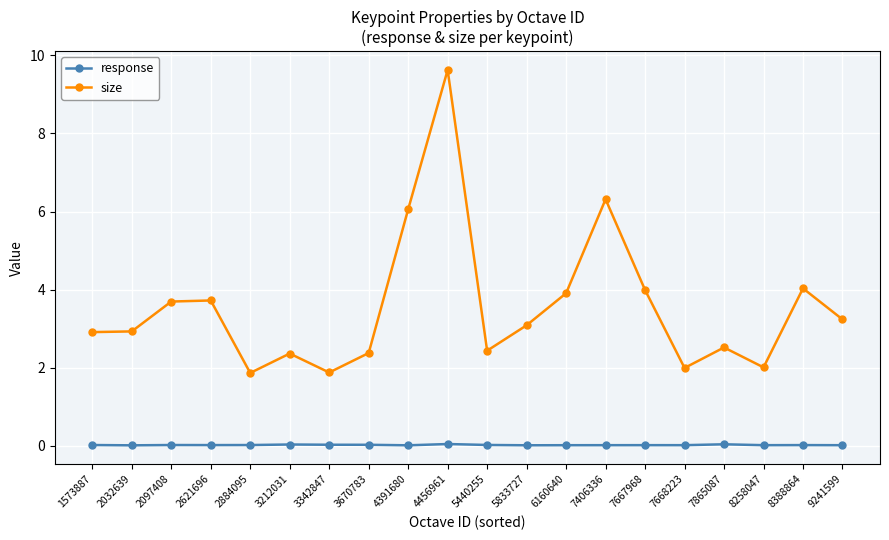

True or false: size has more than 2 points higher than both neighbors.

True